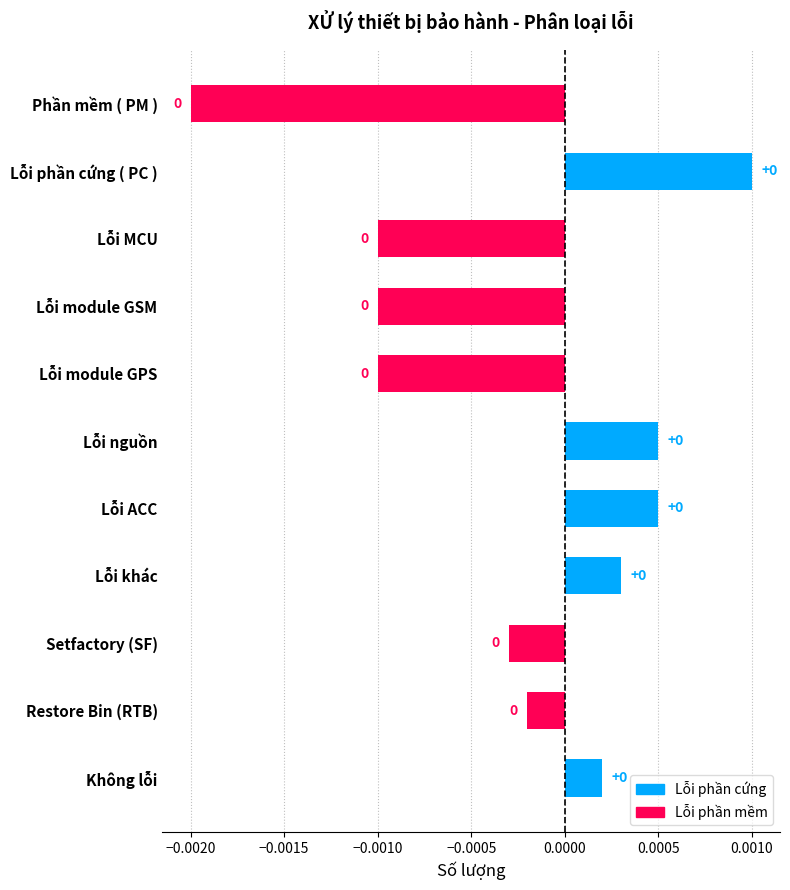

Are the bars horizontal?

Yes